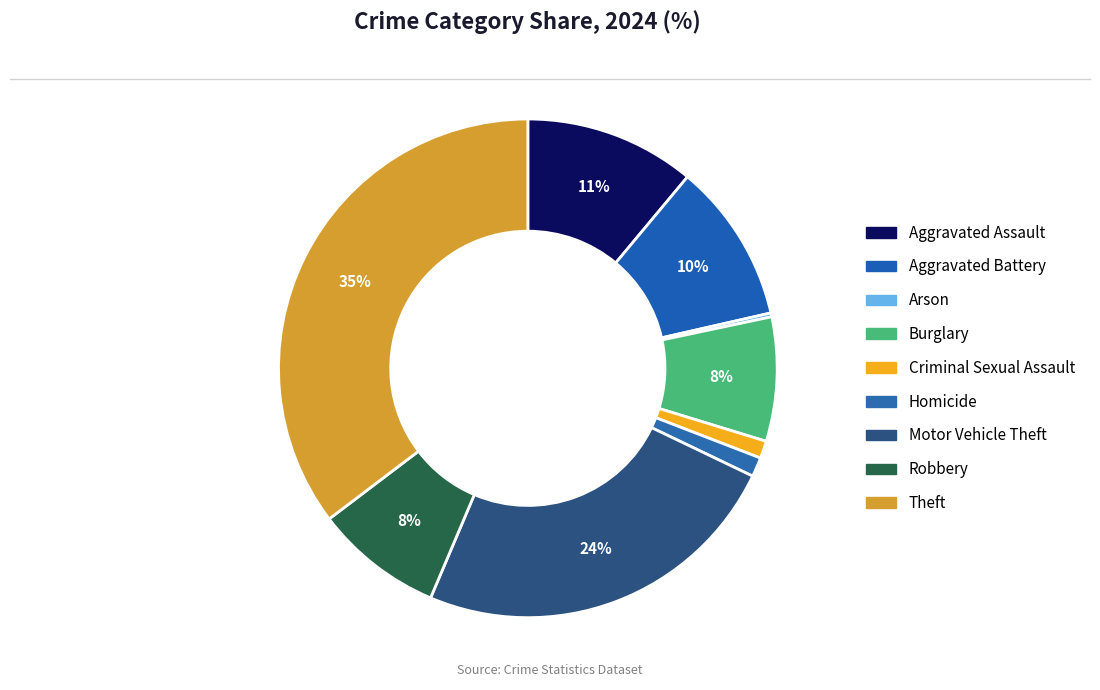

To the nearest percent, what portion does Burglary represent?

8%